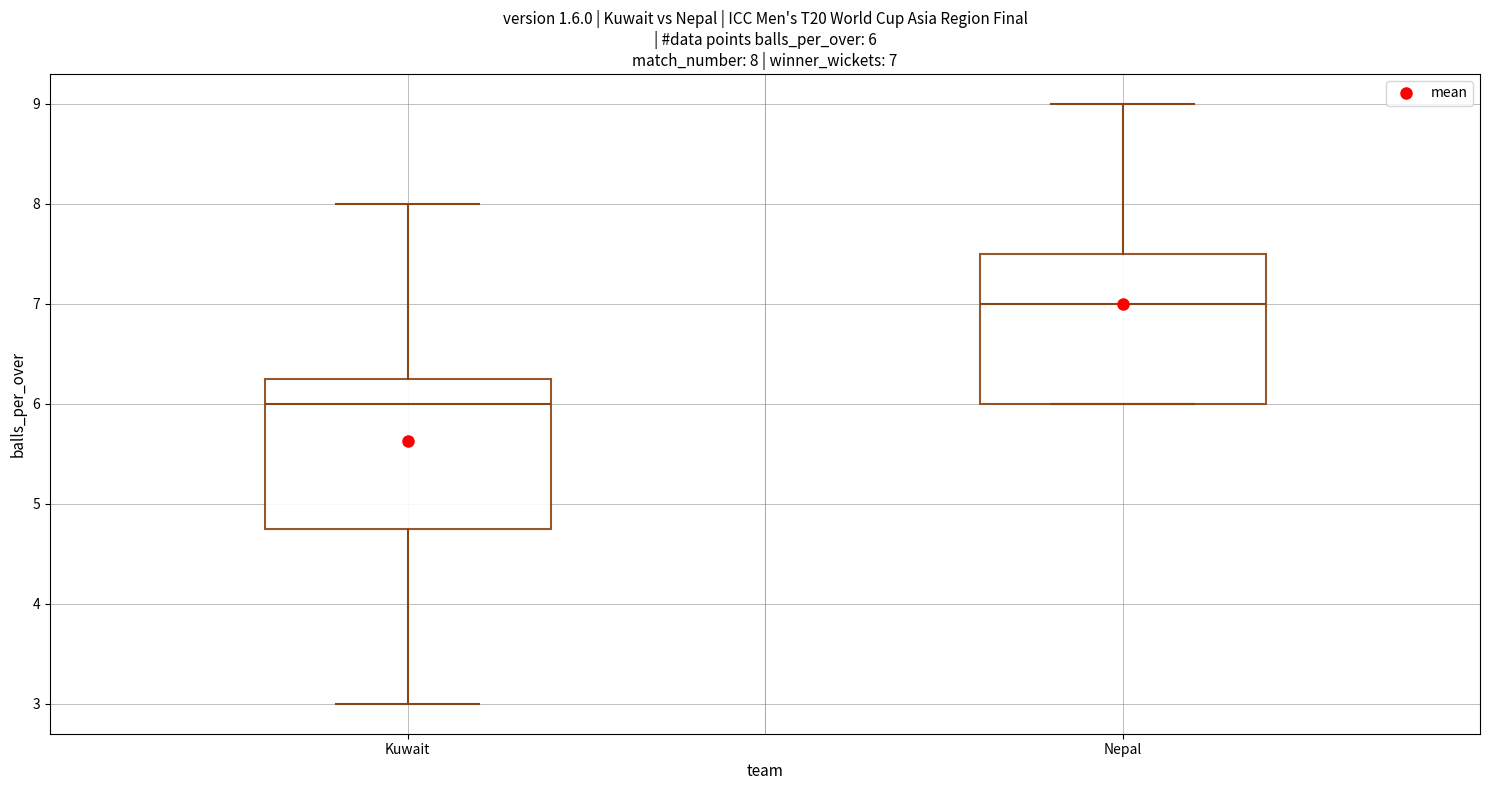

Which box's median line is the highest?

Nepal